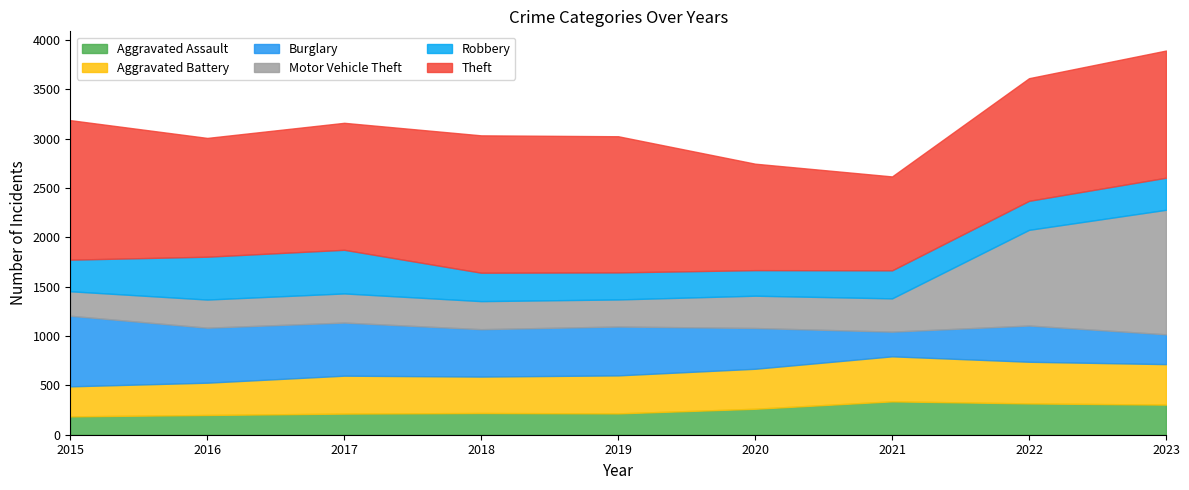

Is it true that Robbery equals 259 at 2020?

True